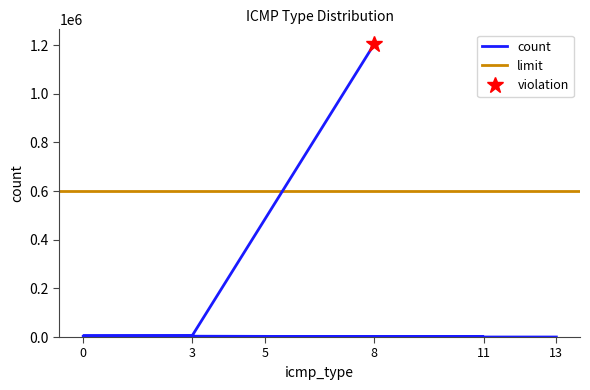

The value at 8 is 1204843. True or false?

True